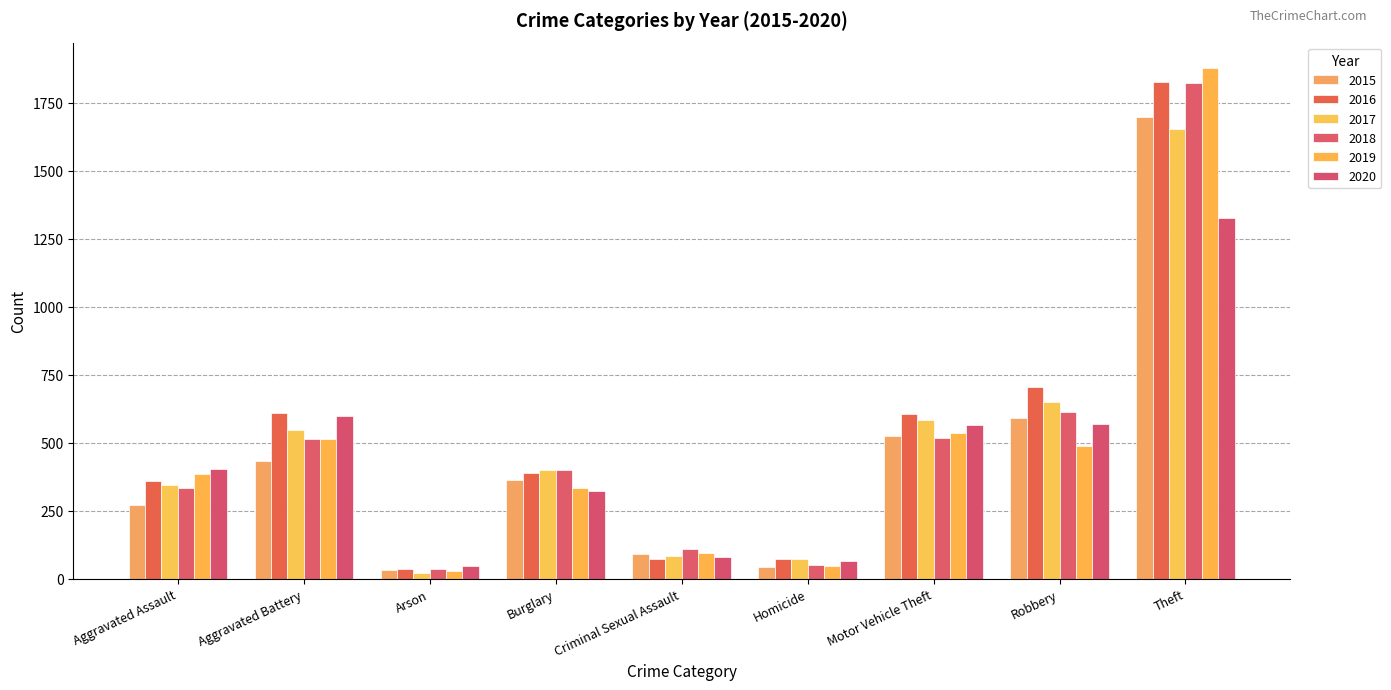

Reading right to left, transcribe all the data shown in this chart.

2015: Theft=1698	Robbery=591	Motor Vehicle Theft=526	Homicide=43	Criminal Sexual Assault=92	Burglary=362	Arson=31	Aggravated Battery=433	Aggravated Assault=269
2016: Theft=1826	Robbery=705	Motor Vehicle Theft=607	Homicide=72	Criminal Sexual Assault=73	Burglary=389	Arson=35	Aggravated Battery=609	Aggravated Assault=358
2017: Theft=1653	Robbery=651	Motor Vehicle Theft=582	Homicide=71	Criminal Sexual Assault=83	Burglary=401	Arson=21	Aggravated Battery=546	Aggravated Assault=346
2018: Theft=1823	Robbery=611	Motor Vehicle Theft=518	Homicide=50	Criminal Sexual Assault=108	Burglary=400	Arson=35	Aggravated Battery=515	Aggravated Assault=333
2019: Theft=1877	Robbery=489	Motor Vehicle Theft=534	Homicide=47	Criminal Sexual Assault=94	Burglary=332	Arson=29	Aggravated Battery=515	Aggravated Assault=386
2020: Theft=1325	Robbery=567	Motor Vehicle Theft=566	Homicide=66	Criminal Sexual Assault=80	Burglary=321	Arson=48	Aggravated Battery=599	Aggravated Assault=402